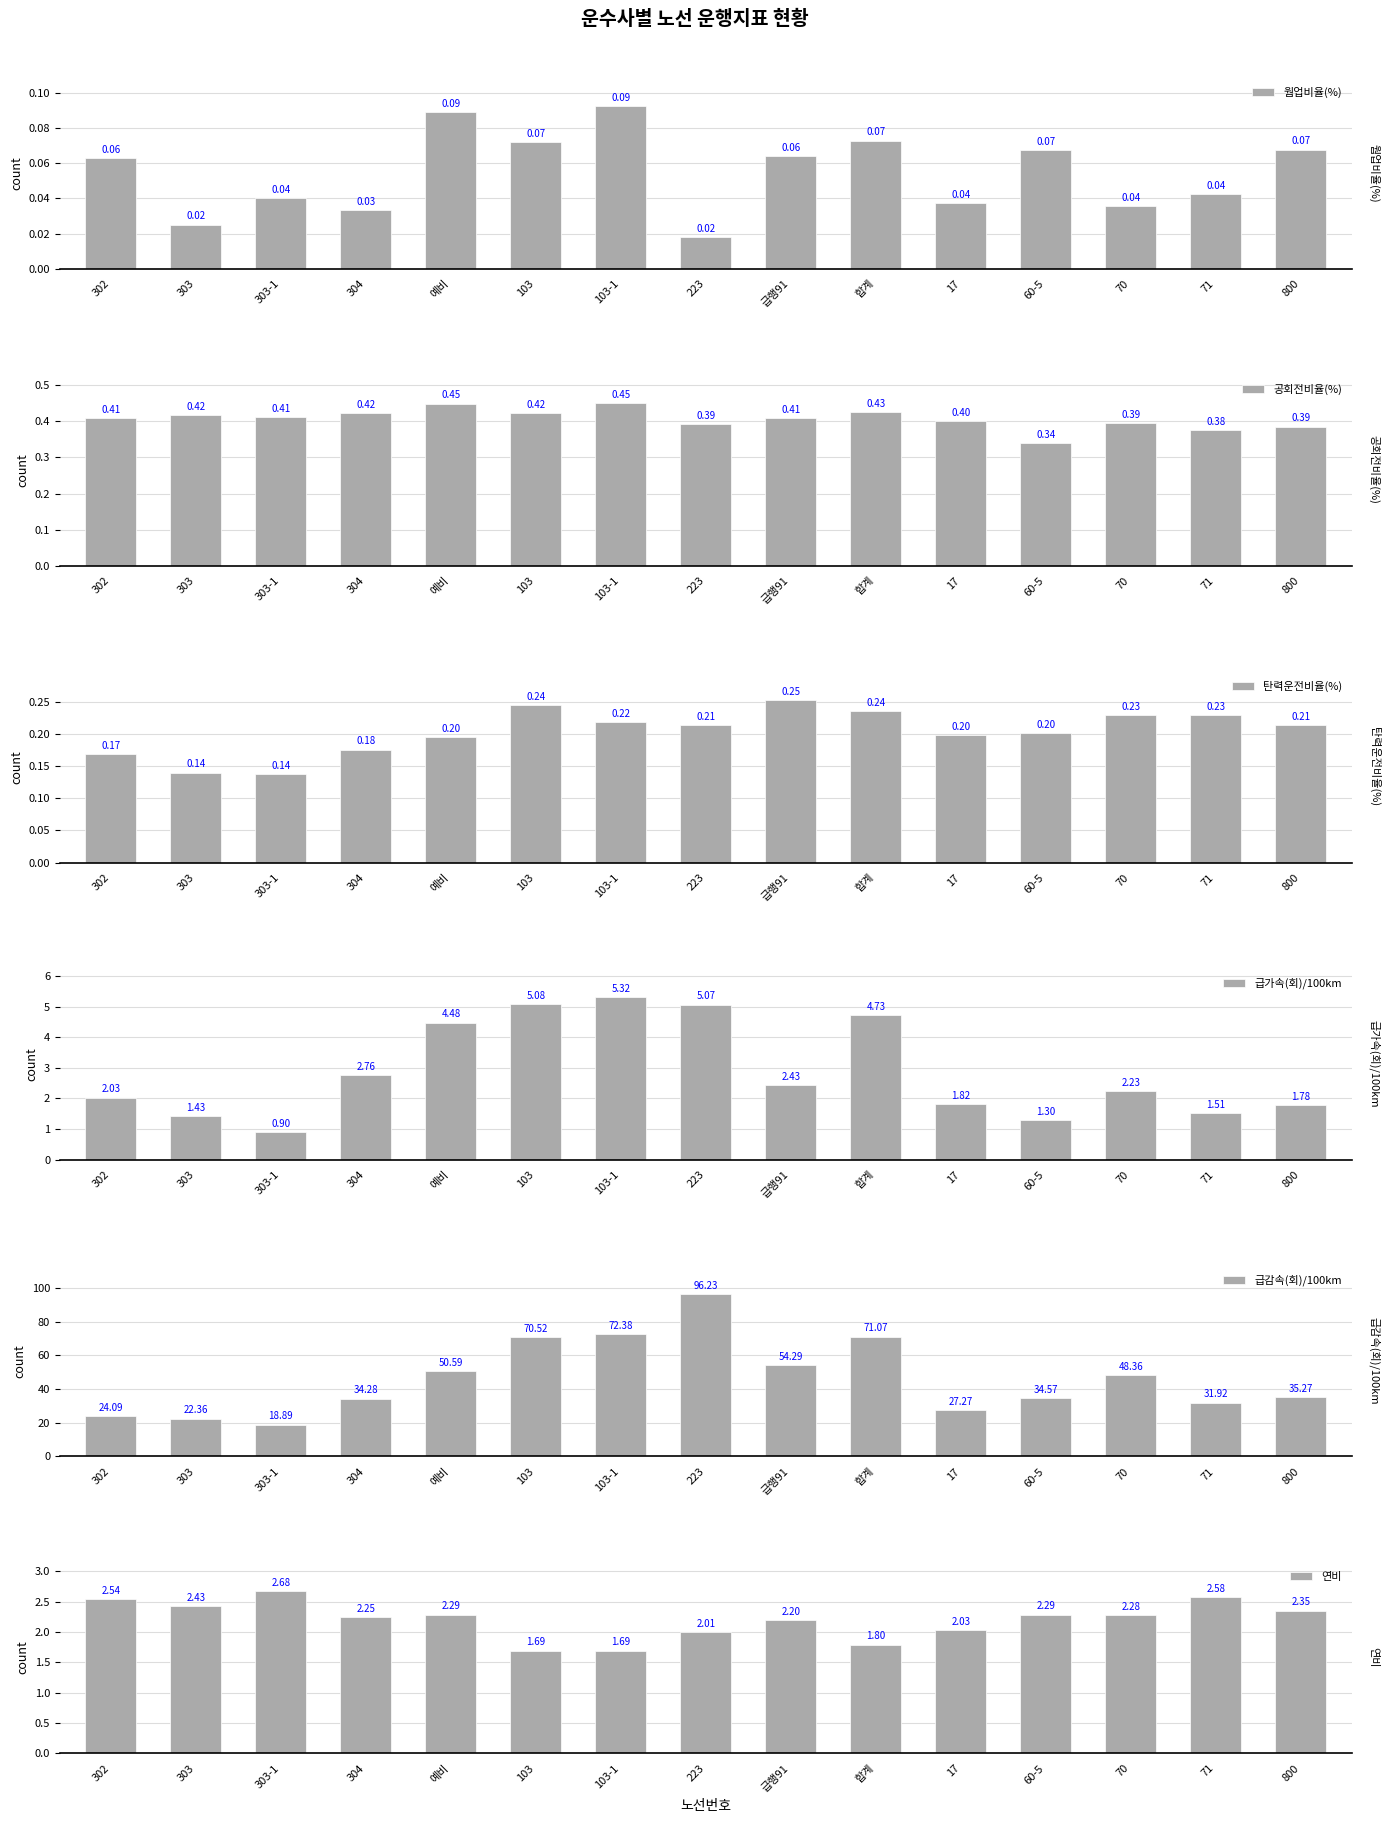

Between 17 and 71, which is larger?

71